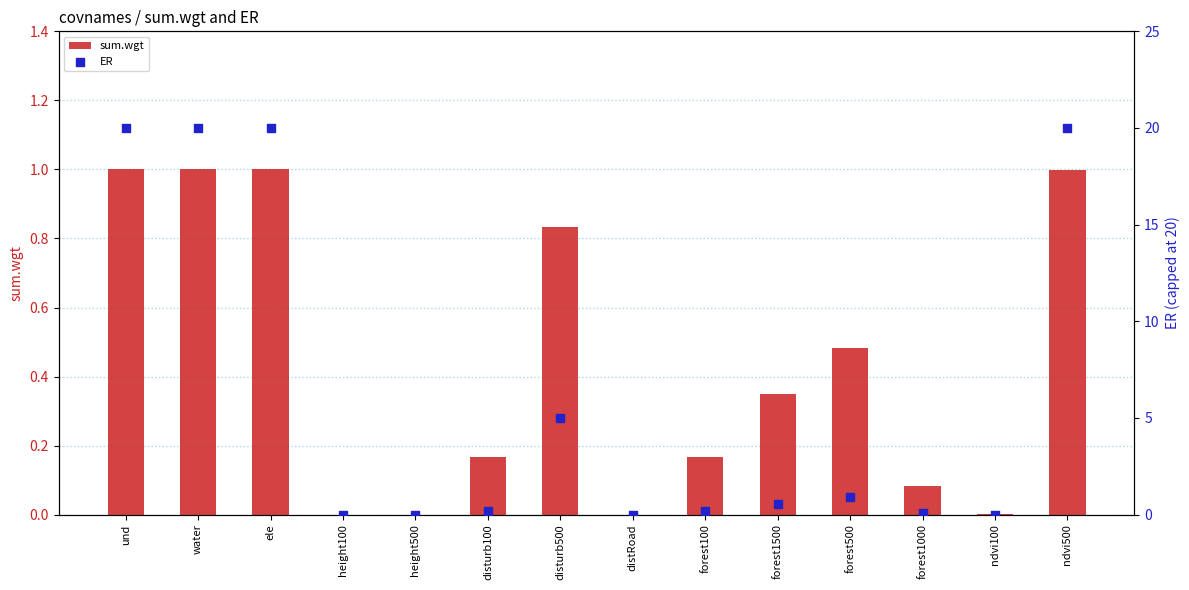

Which series has the largest total across all categories?

ER